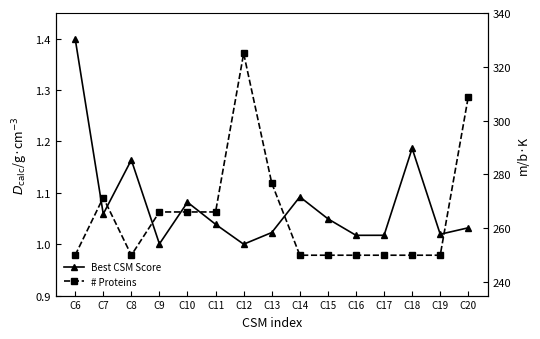

How many lines are shown in the chart?

2